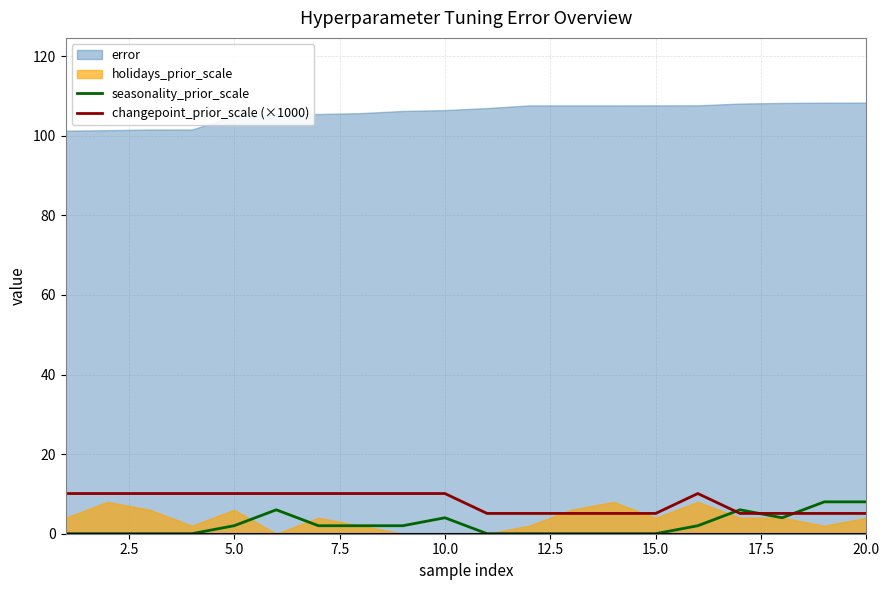

The changepoint_prior_scale (×1000) series shows 5.1 at 20.0. True or false?

True